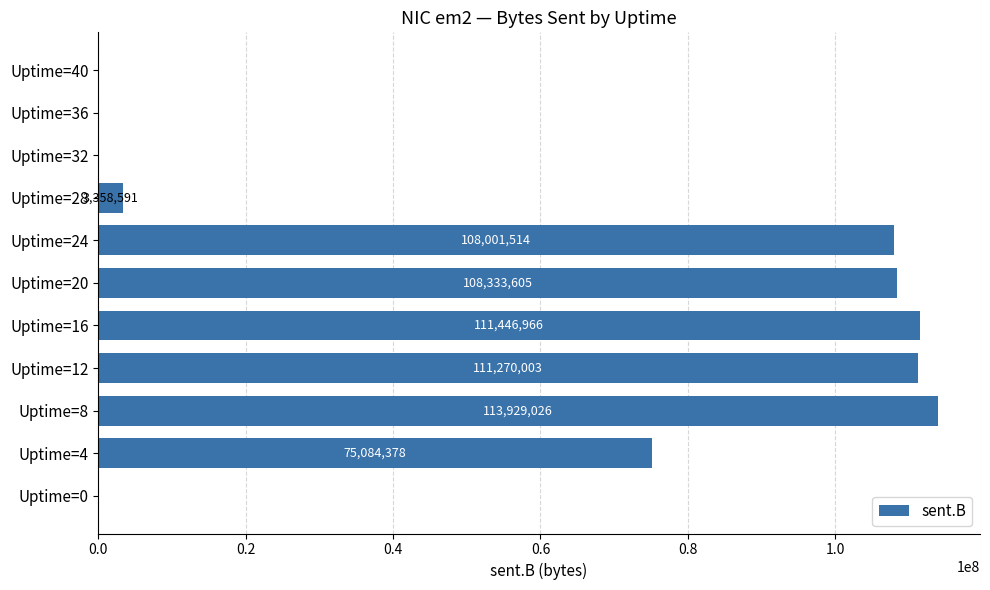

Is it true that the value at Uptime=32 is 0?

True